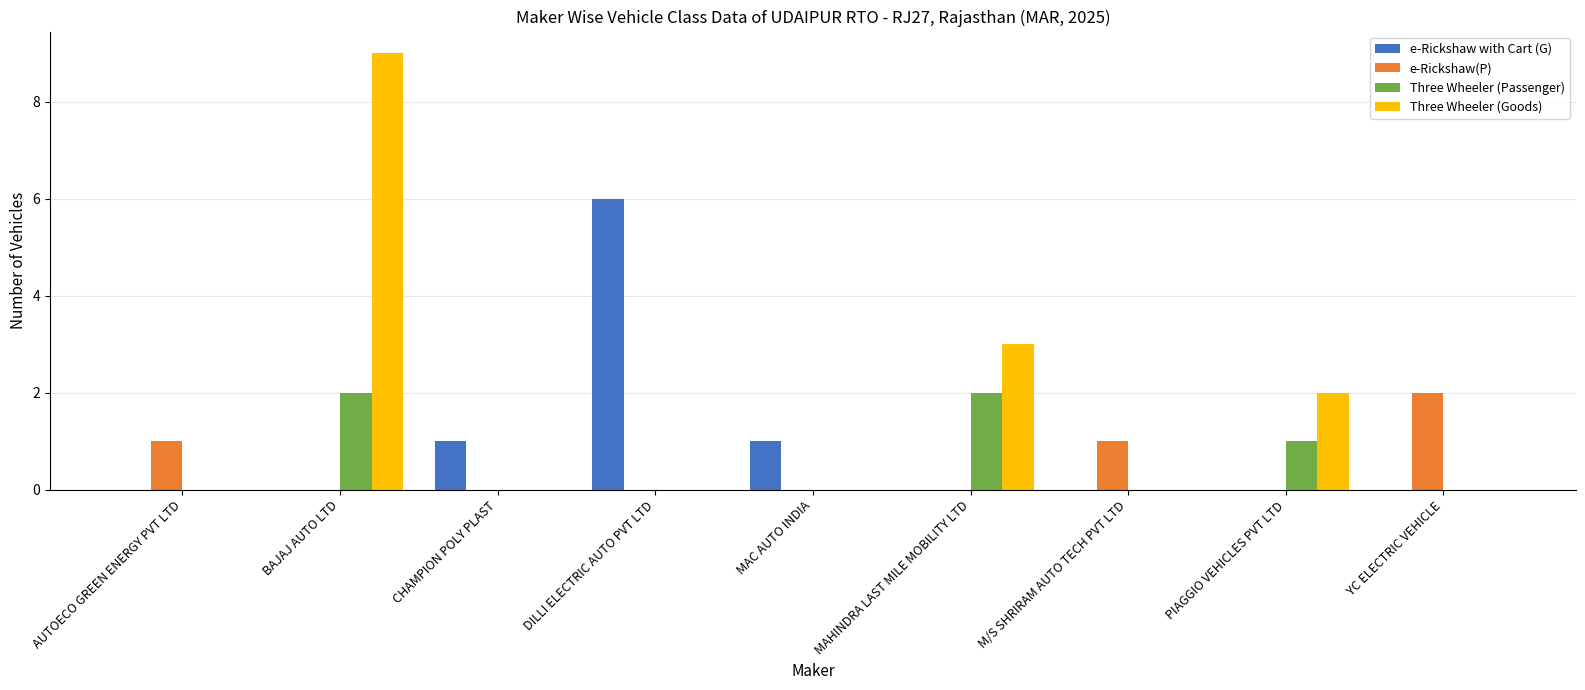

What is the sum of all Three Wheeler (Goods) values?

14